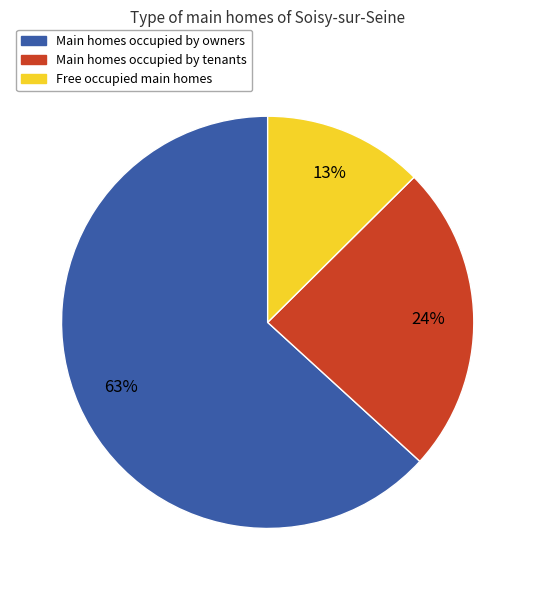

To the nearest percent, what is the average slice percentage?

33%